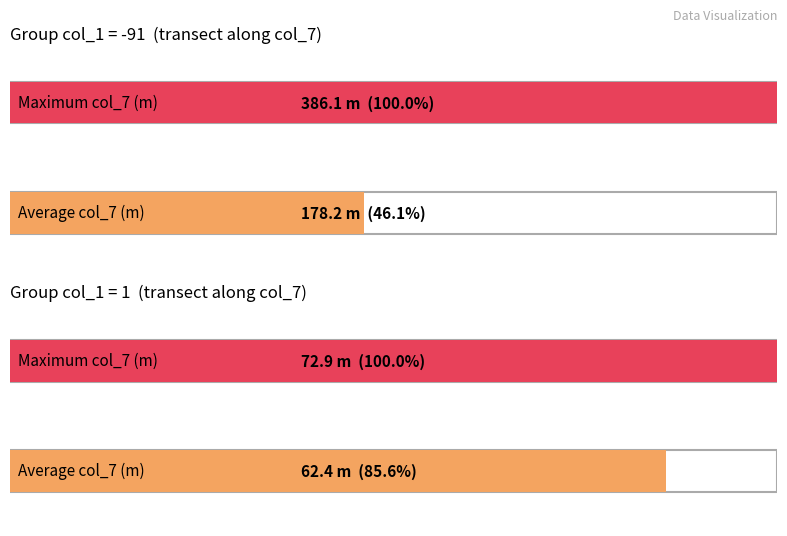

The col_9 series shows -2.6 at 14. True or false?

False